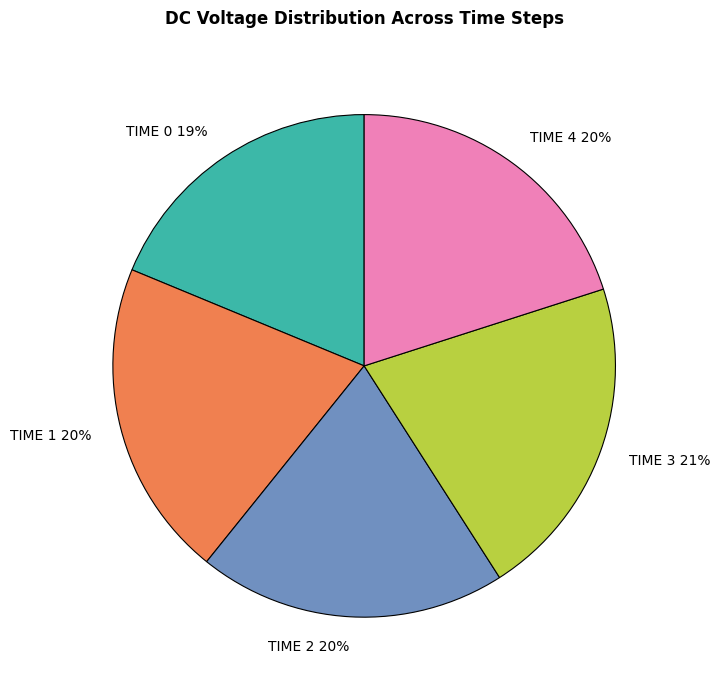

Which has a higher value, TIME 2 20% or TIME 0 19%?

TIME 2 20%